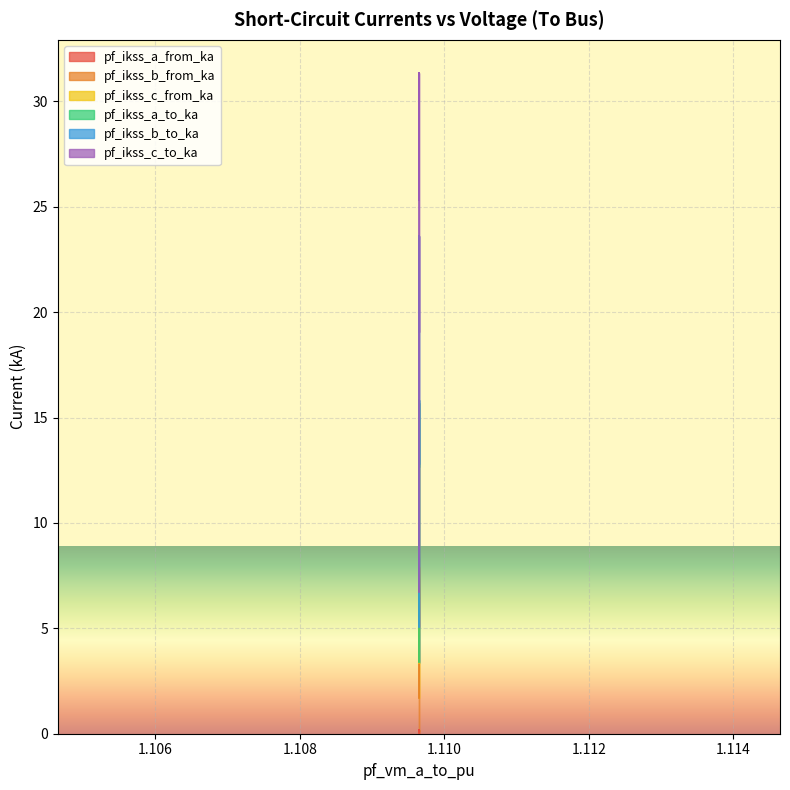

What are all the series names shown in the legend?

pf_ikss_a_from_ka, pf_ikss_b_from_ka, pf_ikss_c_from_ka, pf_ikss_a_to_ka, pf_ikss_b_to_ka, pf_ikss_c_to_ka